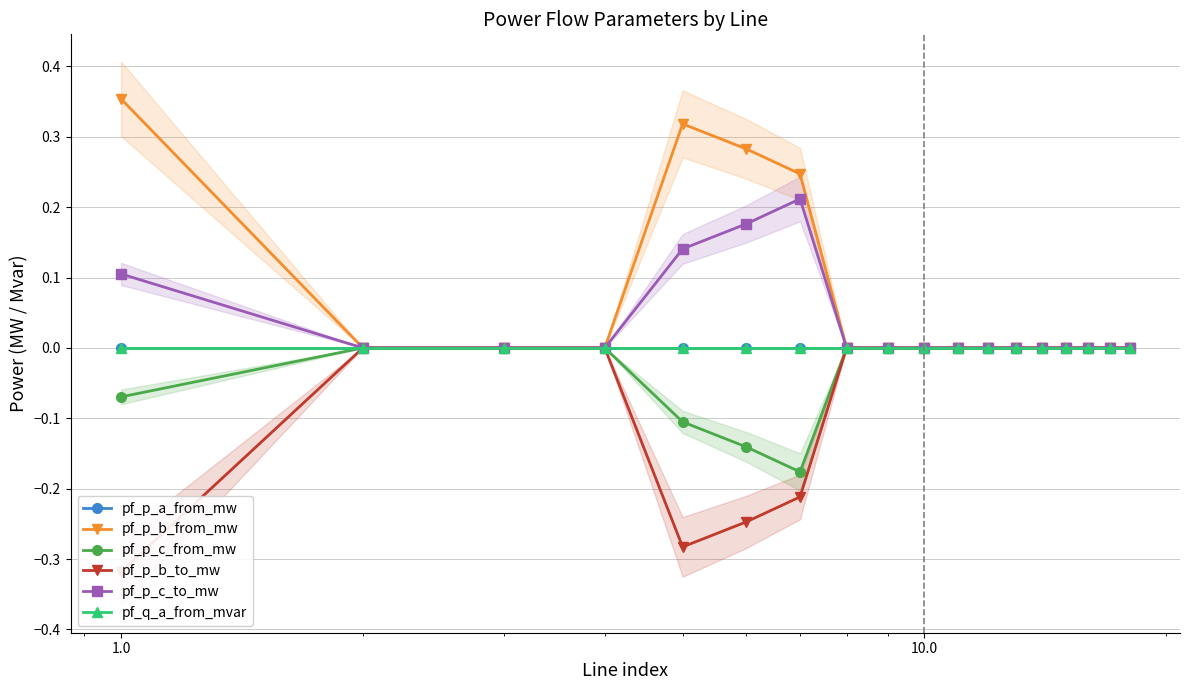

In pf_p_a_from_mw, how many points are higher than both neighbors (excluding endpoints)?

4